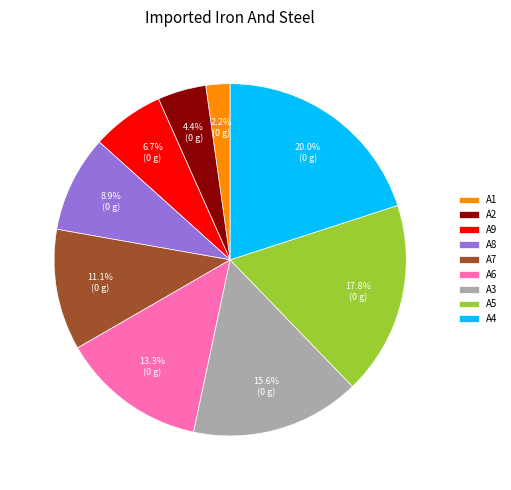

Is there a majority slice in this chart?

No